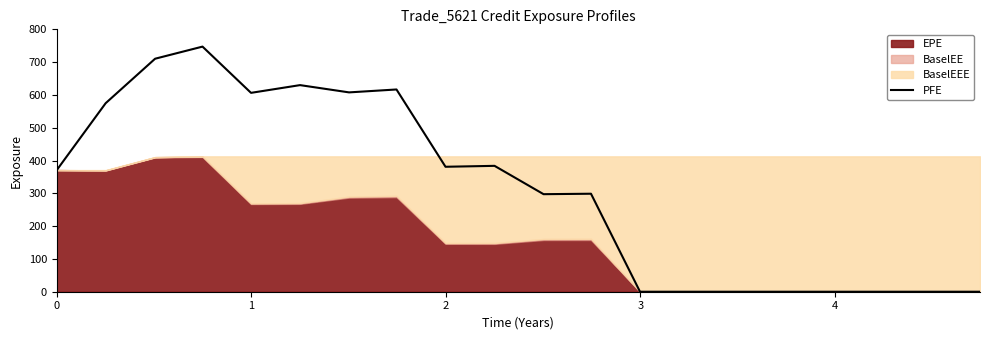

Reading left to right, list all the values displayed in this chart.

0=370.9	1=574.8	2=710.4	3=747.3	4=606.3	5=629.9	6=607.8	7=616.6	8=381.0	9=383.8	10=297.4	11=298.8	12=0.0	13=0.0	14=0.0	15=0.0	16=0.0	17=0.0	18=0.0	19=0.0